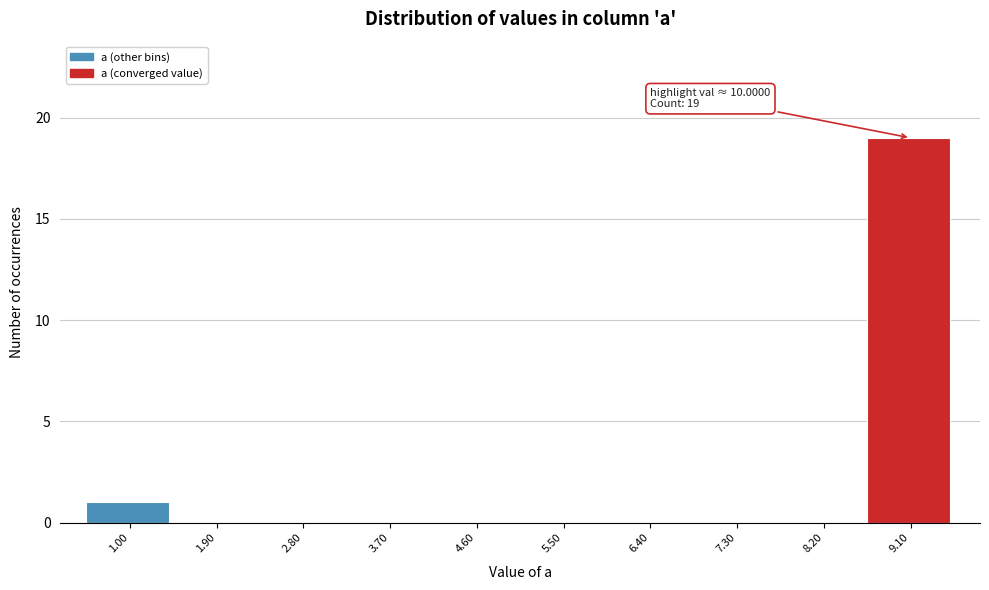

Reading right to left, what are all the values shown in this chart?

9.10=19	8.20=0	7.30=0	6.40=0	5.50=0	4.60=0	3.70=0	2.80=0	1.90=0	1.00=1